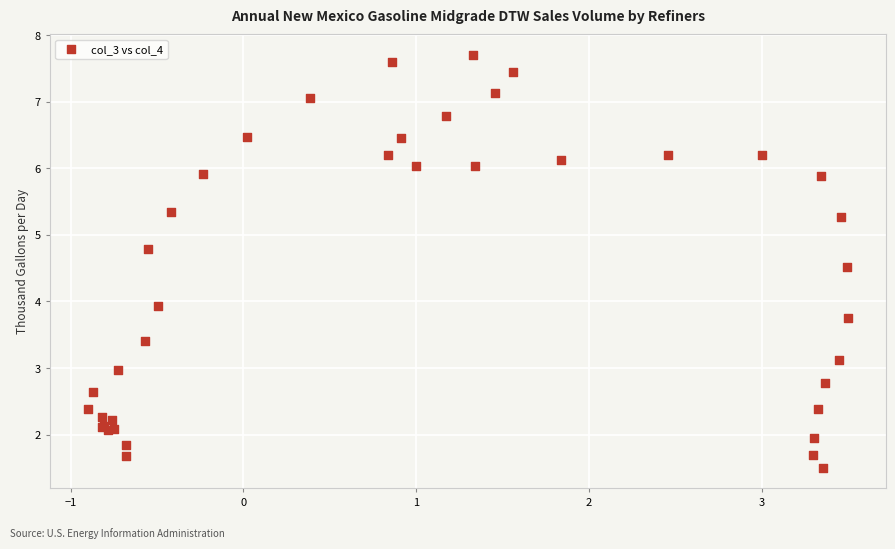

What Y value in the scatter plot is closest to 4?

3.9